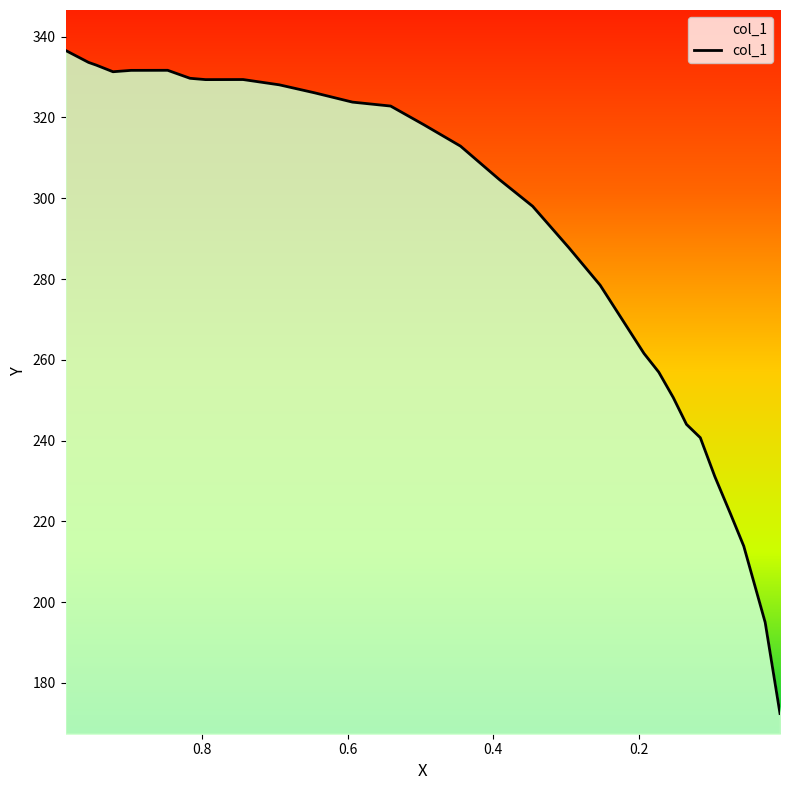

What is the minimum value shown in the chart?

172.4